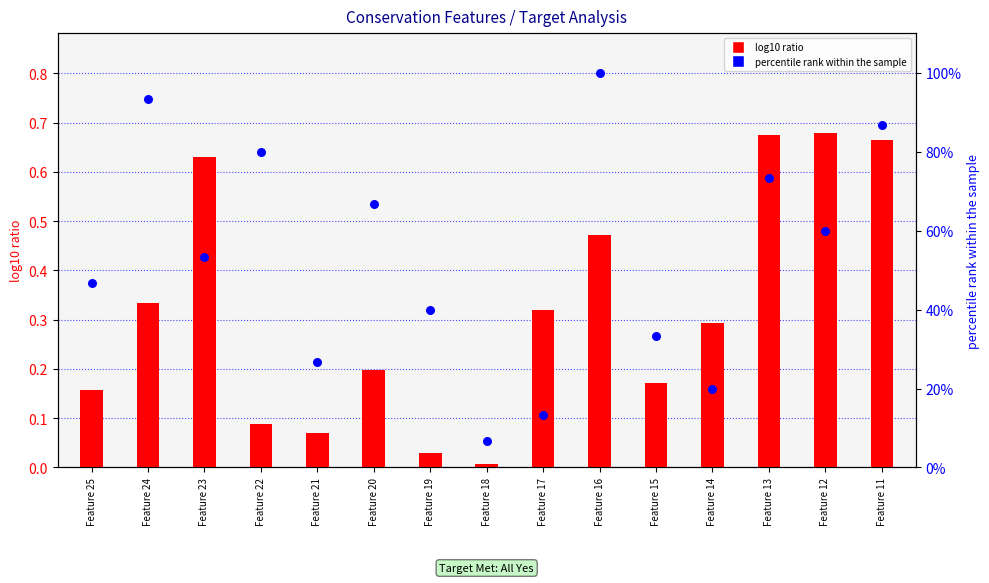

Is the value of percentile rank within the sample at Feature 16 greater than the value of log10 ratio at Feature 24?

Yes